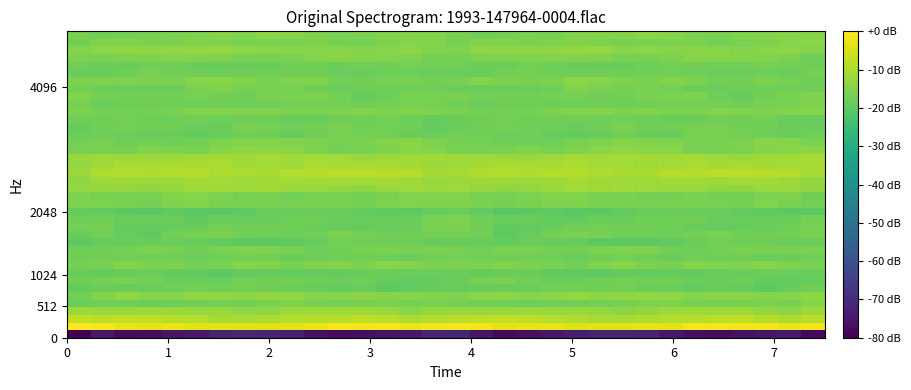

Count the number of categories in the chart.

32